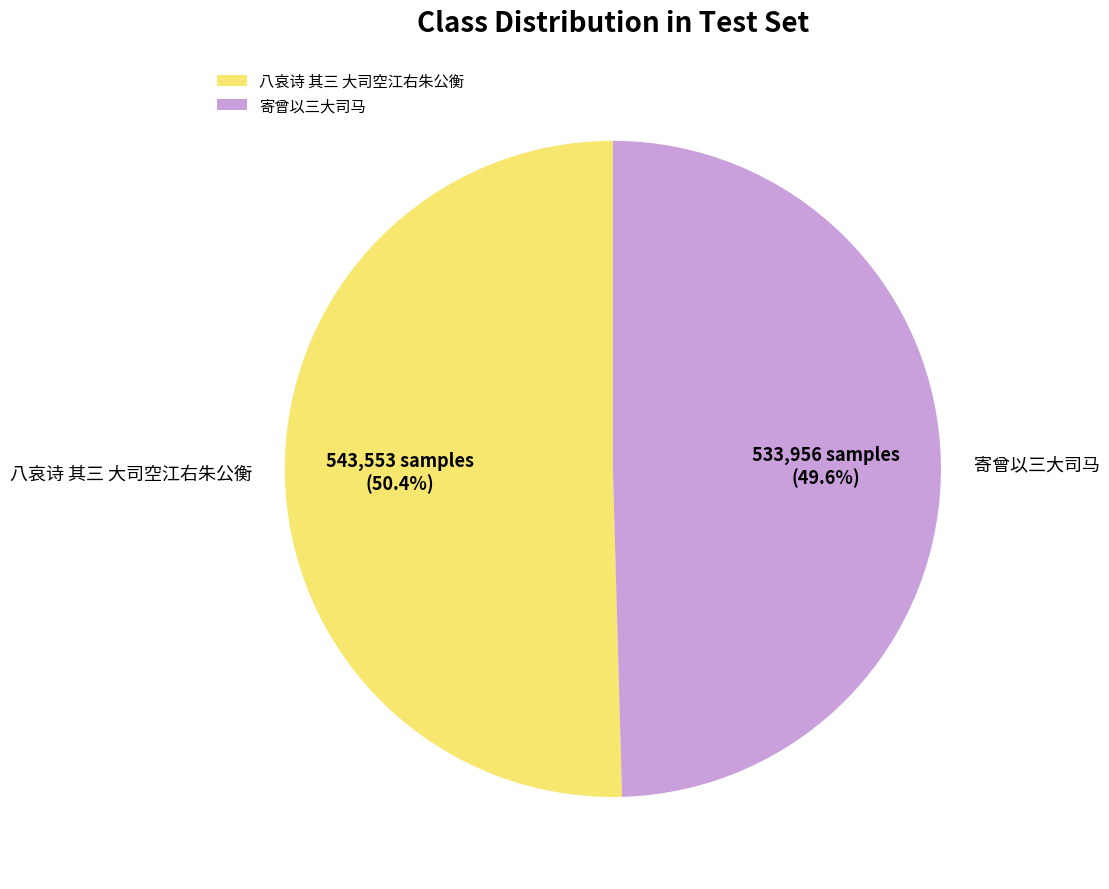

True or false: 八哀诗 其三 大司空江右朱公衡 accounts for 40% of the total.

False